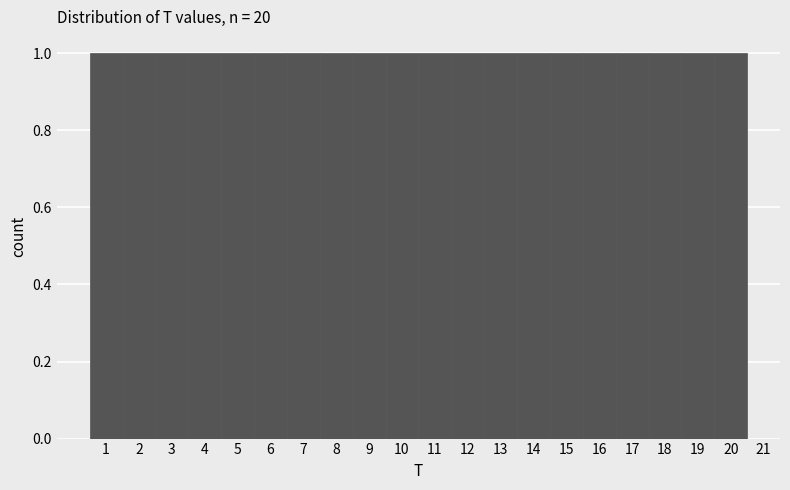

Reading left to right, list every bar in this chart as the range it spans on the x-axis followed by its height. The values are not printed on the chart, so give them approximately, as read against the axis.

0.5 to 1.5: 1
1.5 to 2.5: 1
2.5 to 3.5: 1
3.5 to 4.5: 1
4.5 to 5.5: 1
5.5 to 6.5: 1
6.5 to 7.5: 1
7.5 to 8.5: 1
8.5 to 9.5: 1
9.5 to 10.5: 1
10.5 to 11.5: 1
11.5 to 12.5: 1
12.5 to 13.5: 1
13.5 to 14.5: 1
14.5 to 15.5: 1
15.5 to 16.5: 1
16.5 to 17.5: 1
17.5 to 18.5: 1
18.5 to 19.5: 1
19.5 to 20.5: 1